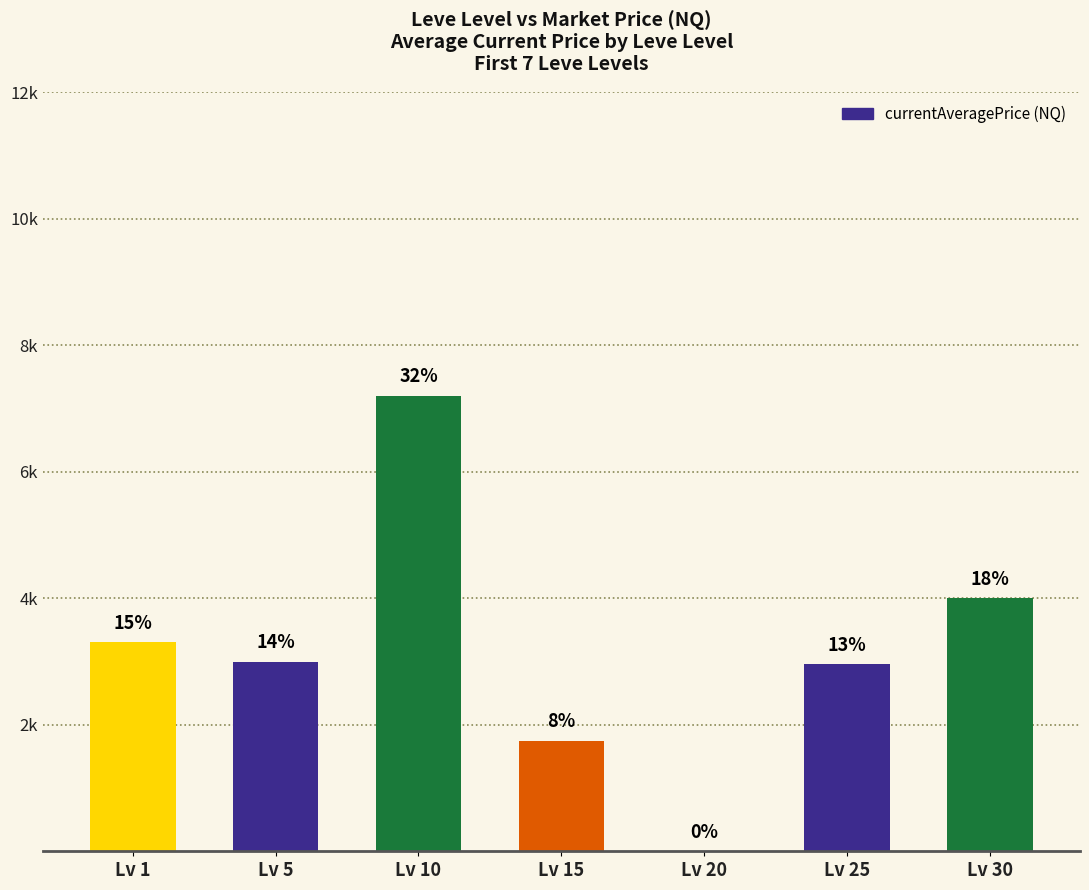

Are the bars horizontal?

No